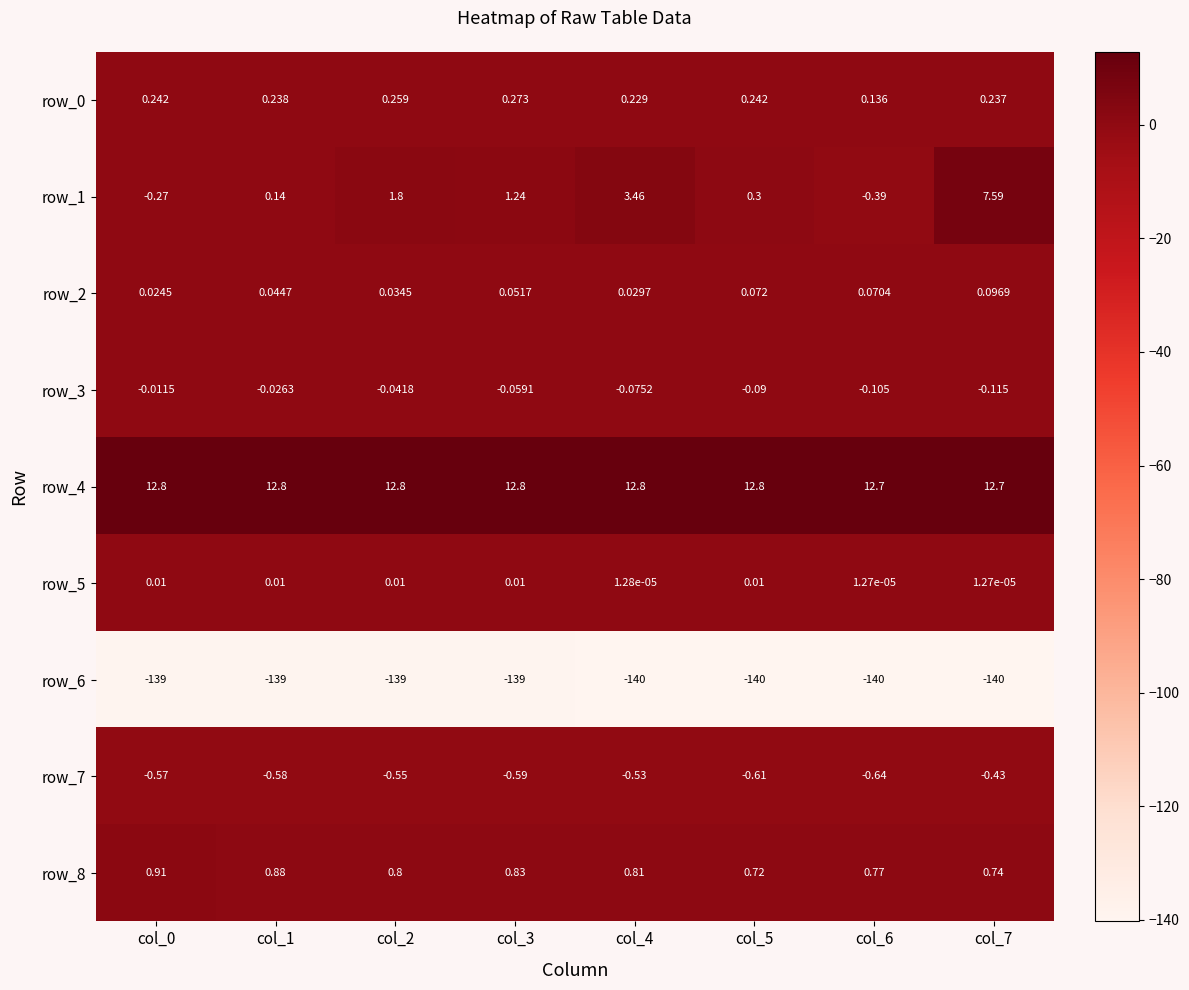

Is it true that row_7 equals -0.6 at col_6?

True